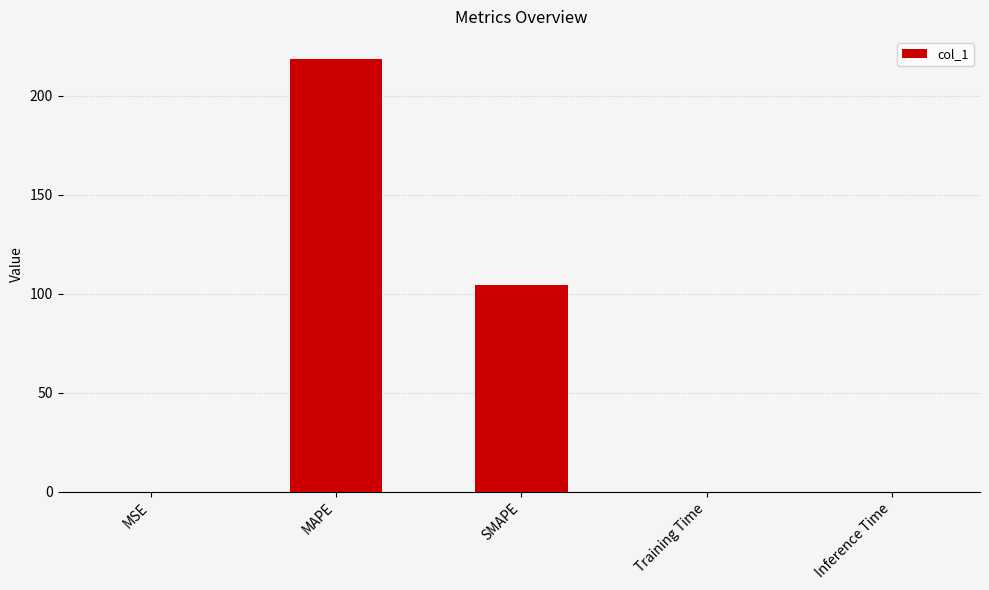

Reading left to right, extract all data points from this chart.

MSE=0.1	MAPE=218.7	SMAPE=104.5	Training Time=0.1	Inference Time=0.1